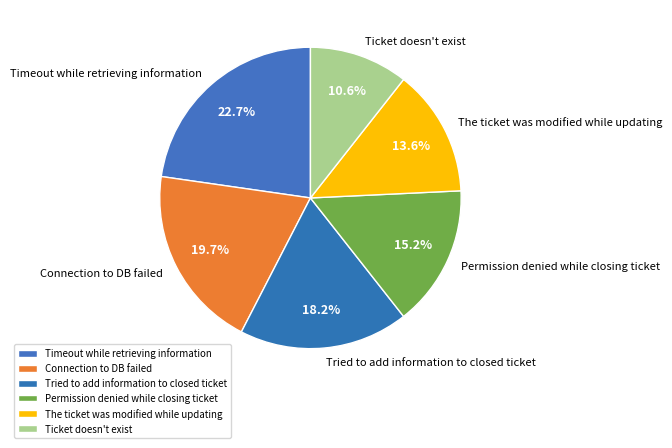

Is Tried to add information to closed ticket the majority of the pie?

No